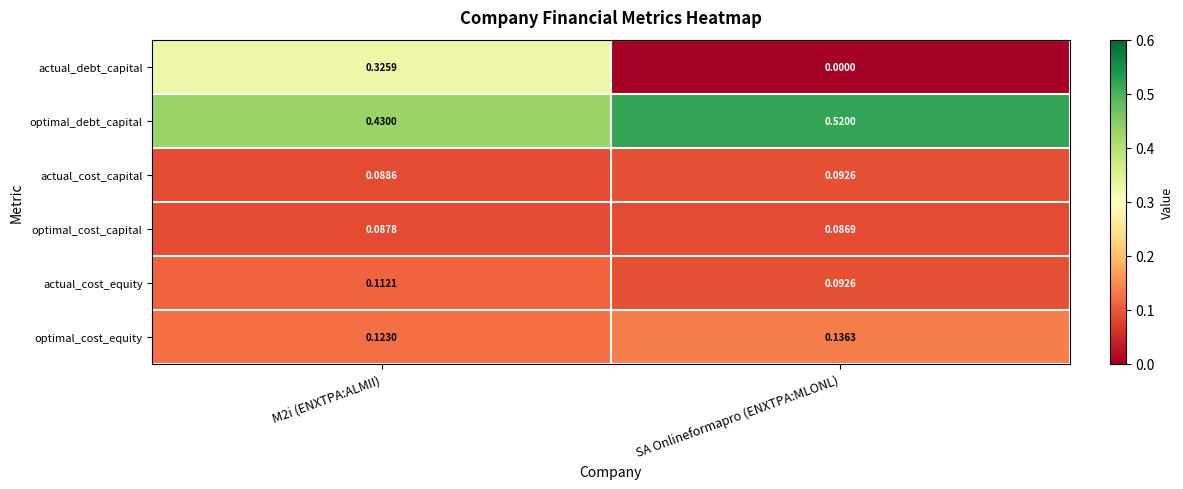

At which category does the chart reach its minimum across all series?

SA Onlineformapro (ENXTPA:MLONL)